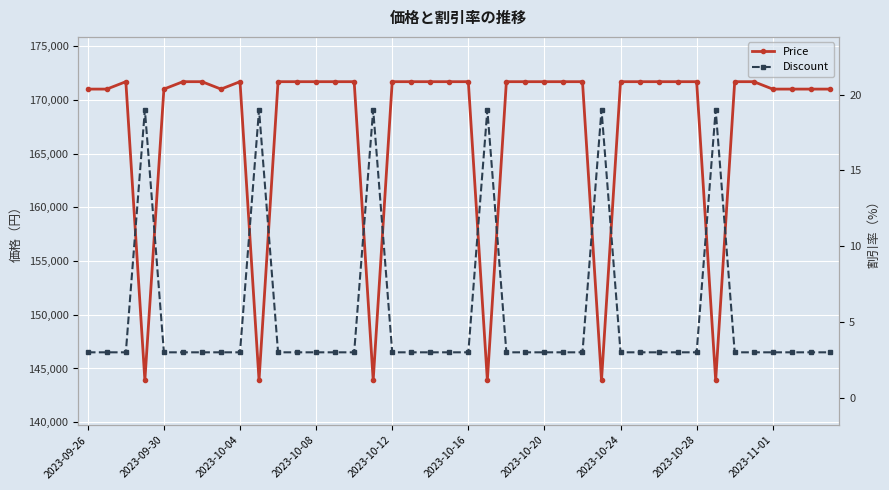

Reading right to left, list all the values displayed in this chart.

Price: 171000	171000	171000	171000	171690	171690	143900	171690	171690	171690	171690	171690	143900	171690	171690	171690	171690	171690	143900	171690	171690	171690	171690	171690	143900	171690	171690	171690	171690	171690	143900	171690	171000	171690	171690	171000	143900	171690	171000	171000
Discount: 3	3	3	3	3	3	19	3	3	3	3	3	19	3	3	3	3	3	19	3	3	3	3	3	19	3	3	3	3	3	19	3	3	3	3	3	19	3	3	3